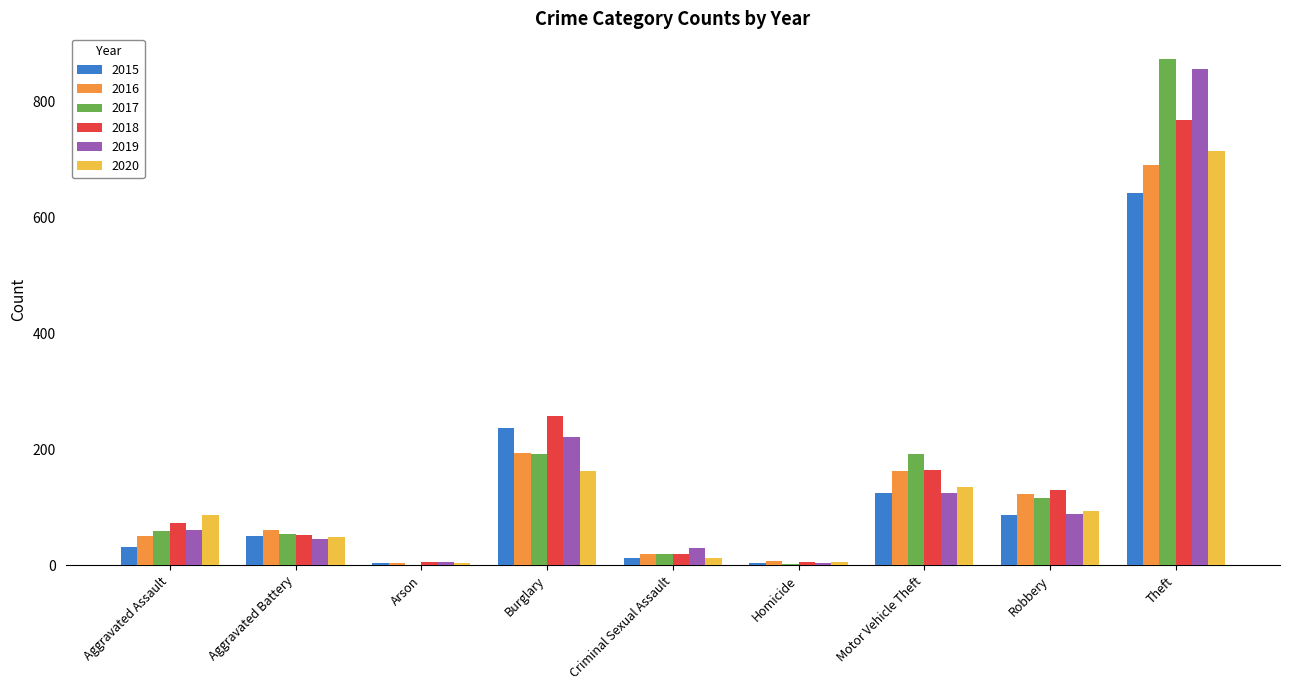

At which category is the sum across all series the highest?

Theft